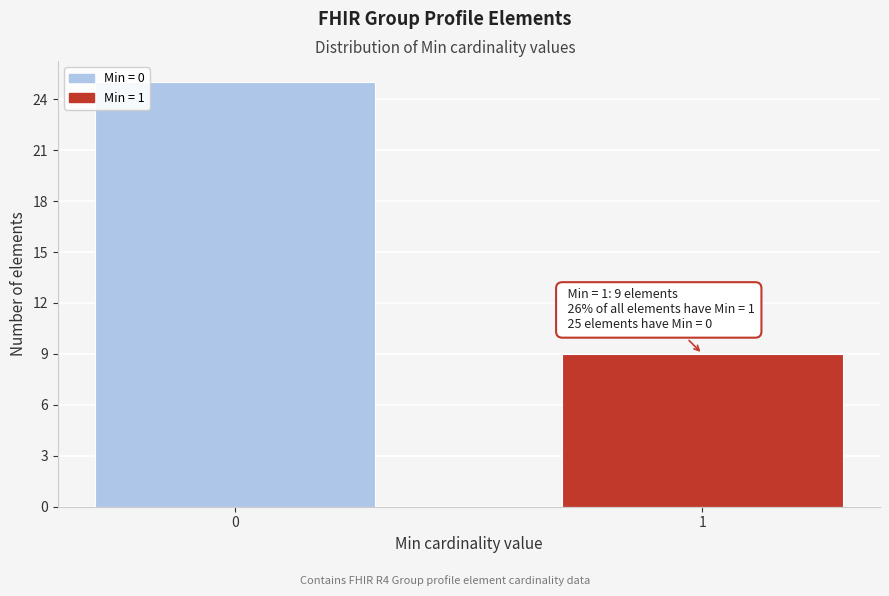

Reading left to right, extract all data points from this chart.

25	9